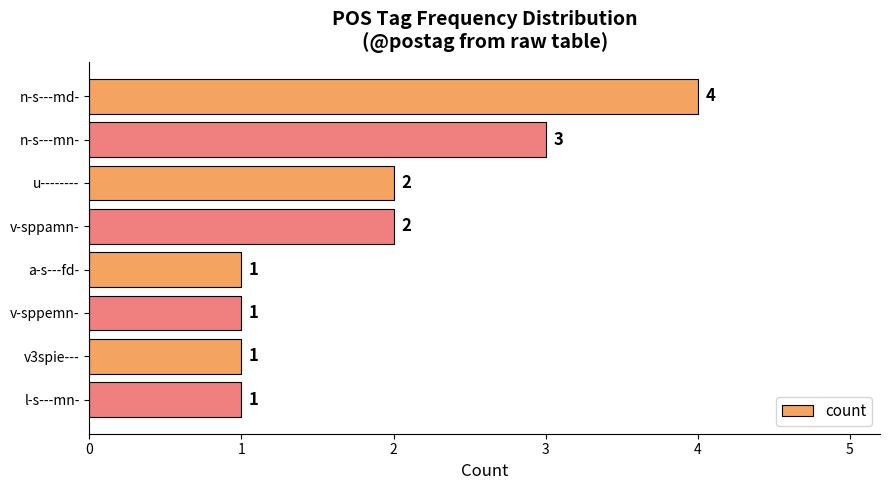

What is the maximum value shown in the chart?

4